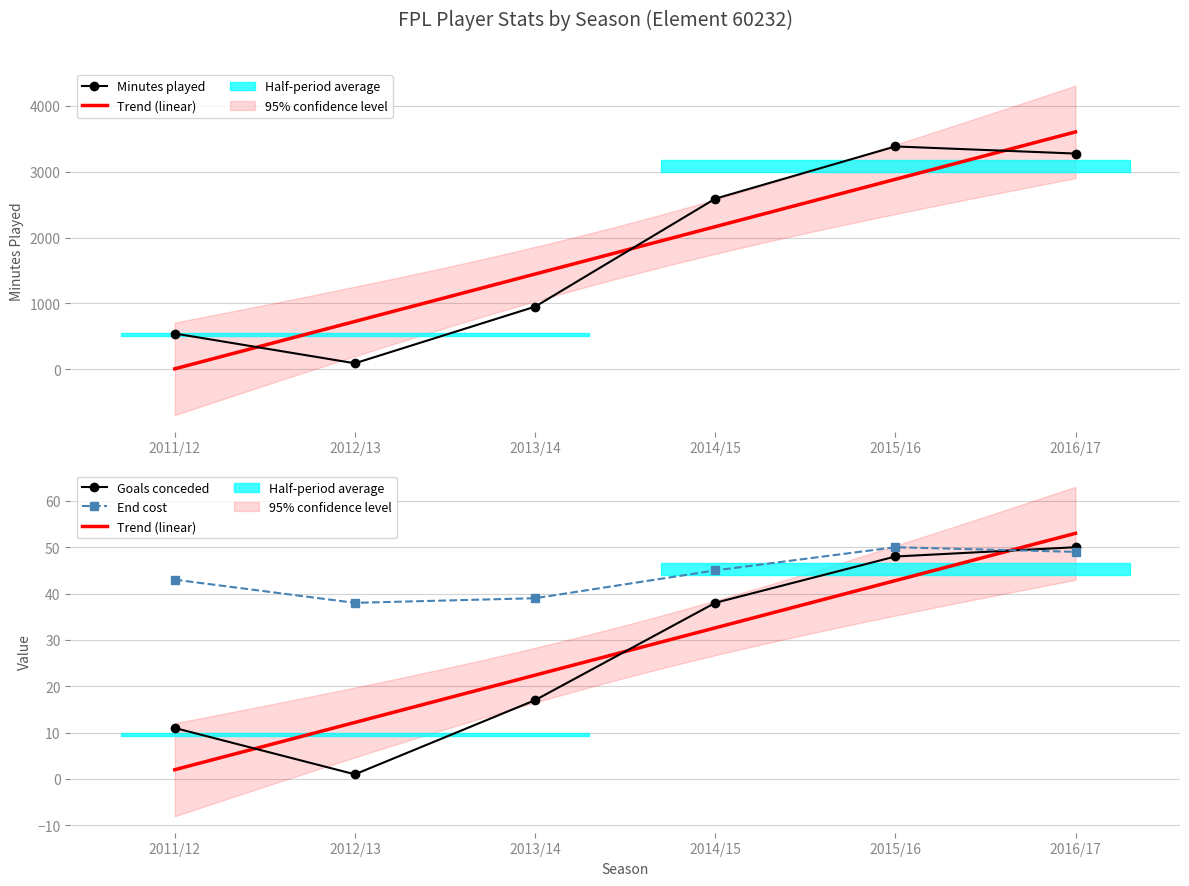

At which label does goals_conceded first exceed 38?

2015/16